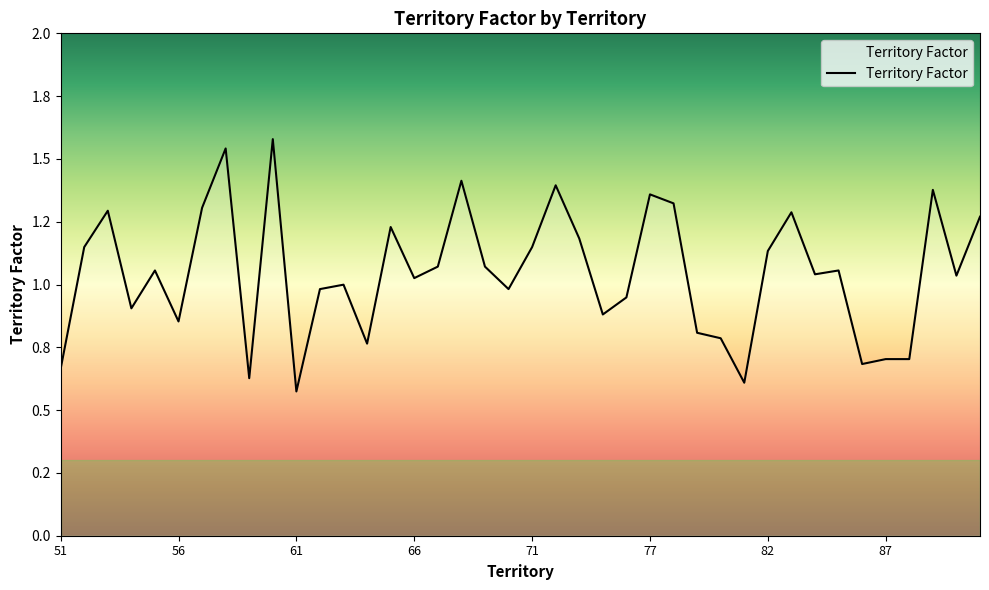

Reading left to right, what are all the values shown in this chart?

0.7	1.1	1.3	0.9	1.1	0.9	1.3	1.5	0.6	1.6	0.6	1.0	1.0	0.8	1.2	1.0	1.1	1.4	1.1	1.0	1.1	1.4	1.2	0.9	0.9	1.4	1.3	0.8	0.8	0.6	1.1	1.3	1.0	1.1	0.7	0.7	0.7	1.4	1.0	1.3